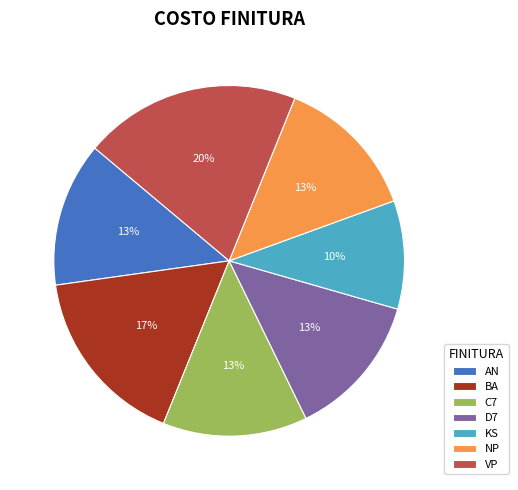

To the nearest percent, what portion does KS represent?

10%